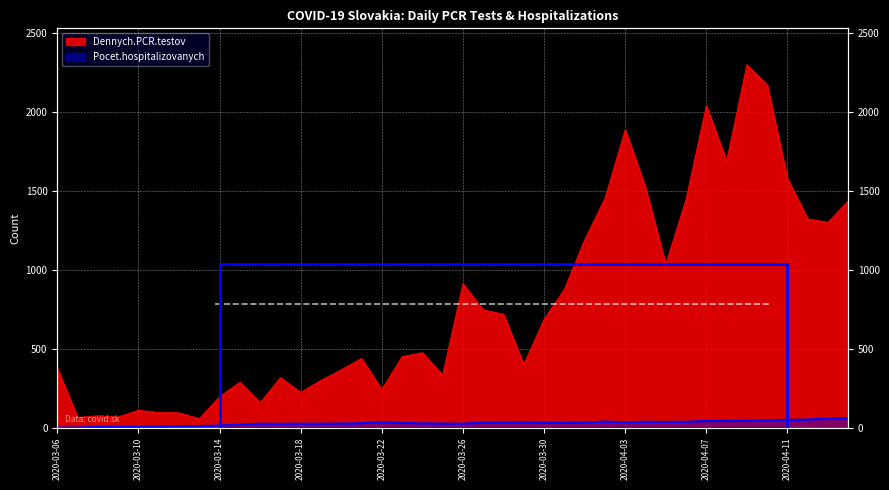

What is the difference between the maximum and minimum values in the Pocet.hospitalizovanych series?

59